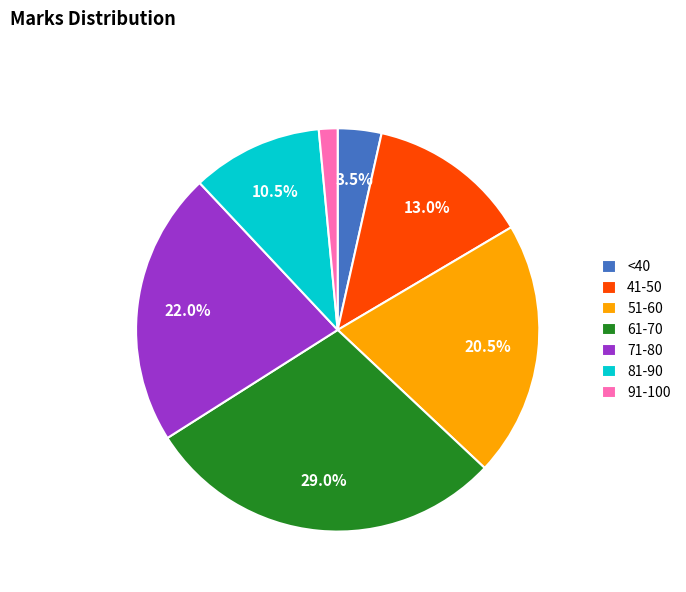

Which category has the smallest portion of the pie?

91-100